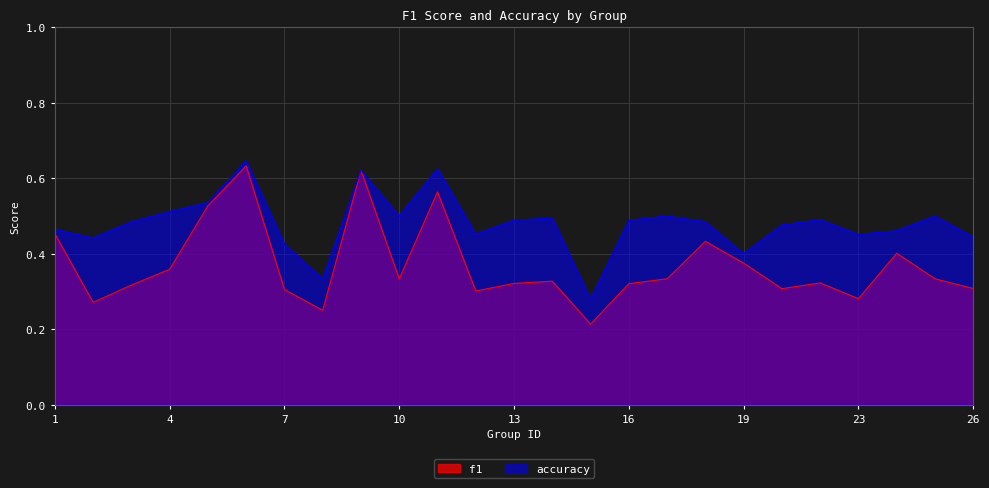

Is it true that accuracy equals 0.2 at 4?

False